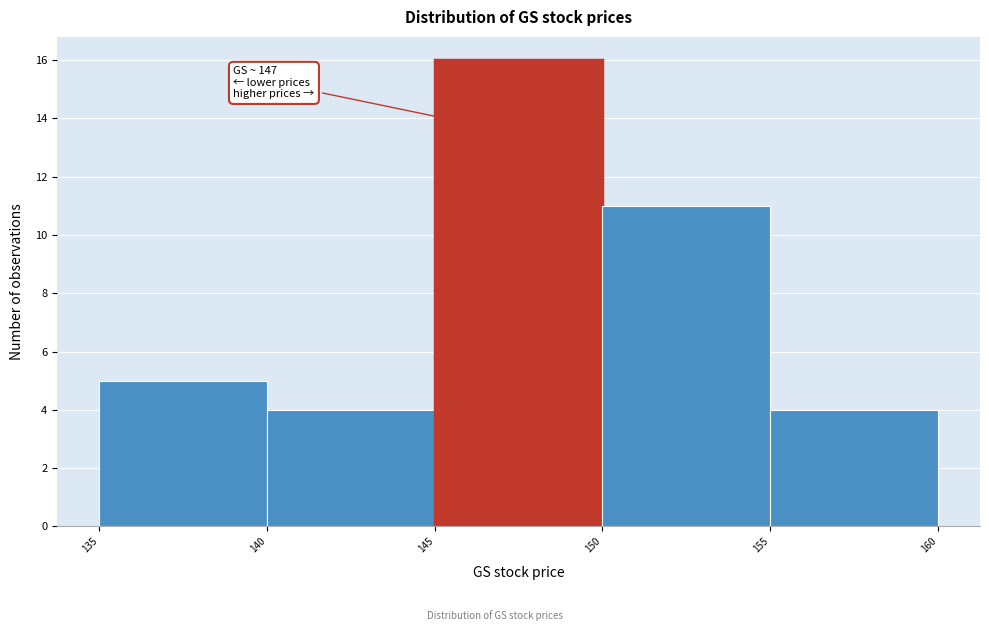

Over which range of the x-axis is the bar tallest?

145 to 150